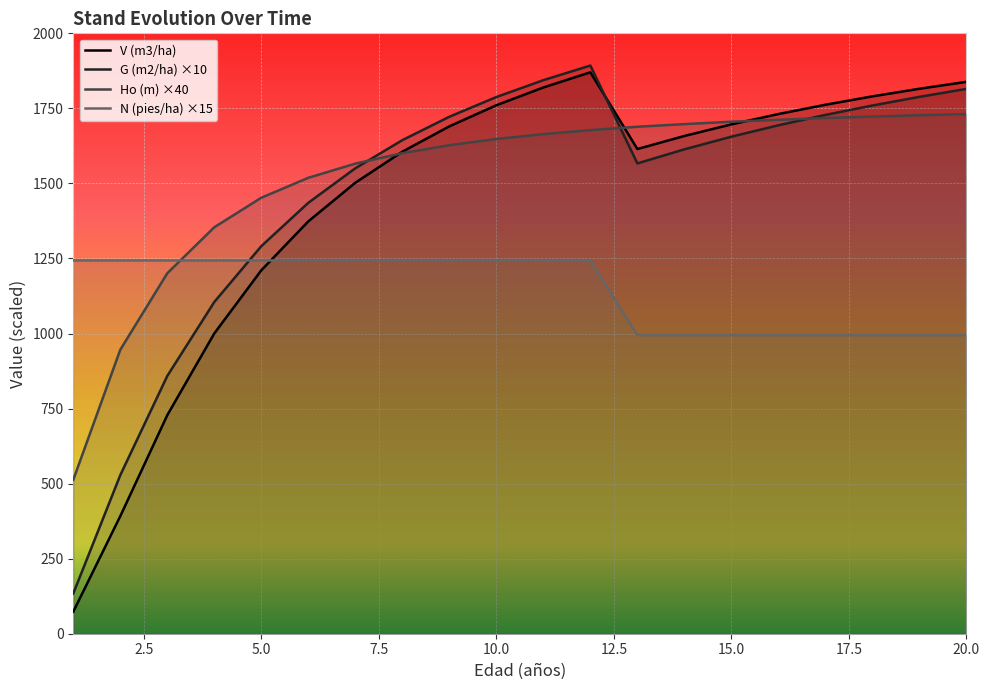

How many values in the Ho (m) series exceed 1664?

10